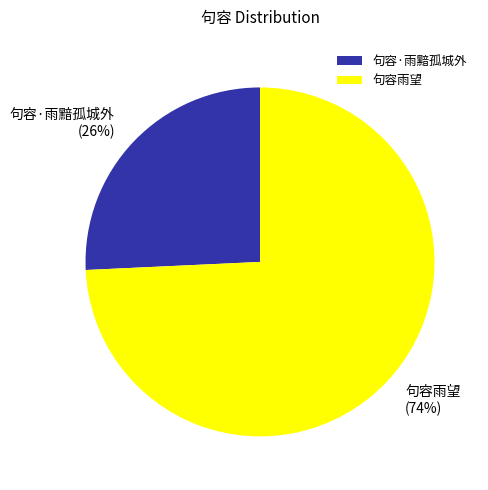

Which category accounts for the majority?

句容雨望